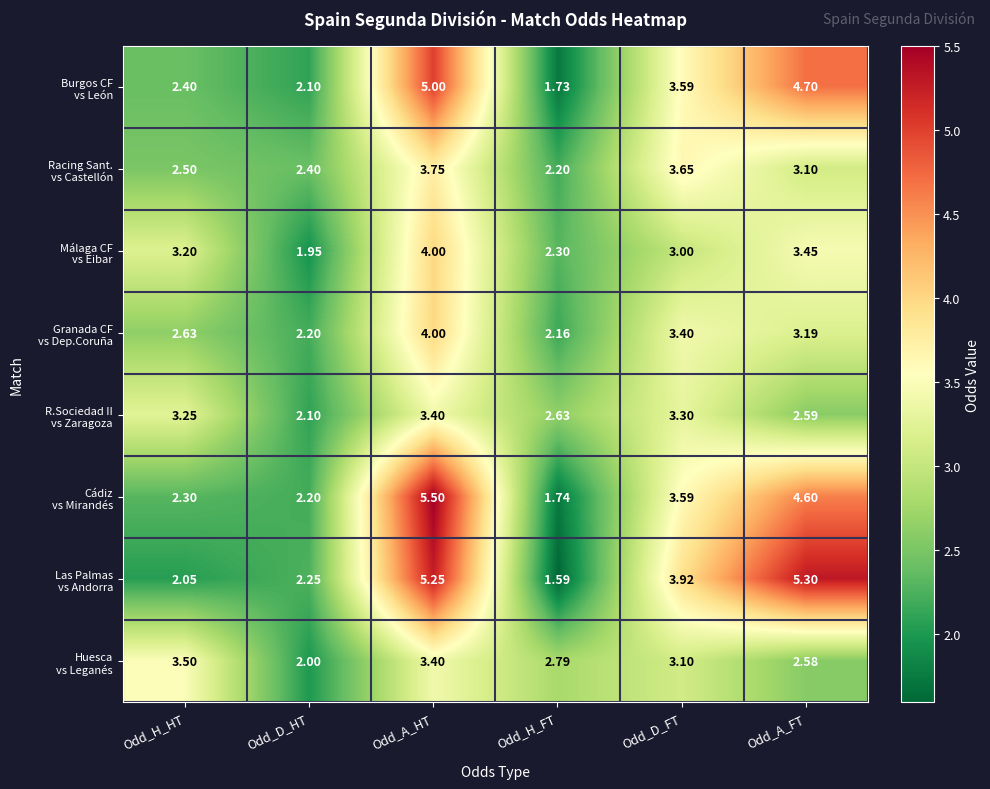

Count the number of categories in the chart.

6